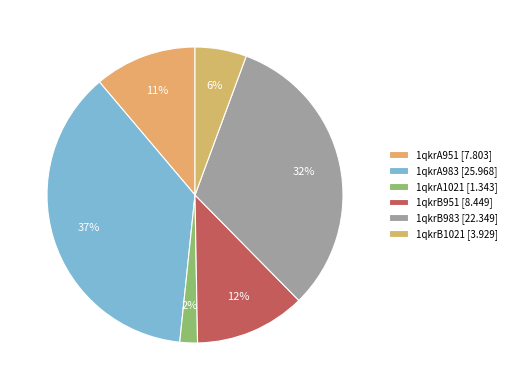

Which category has the biggest portion of the pie?

1qkrA983